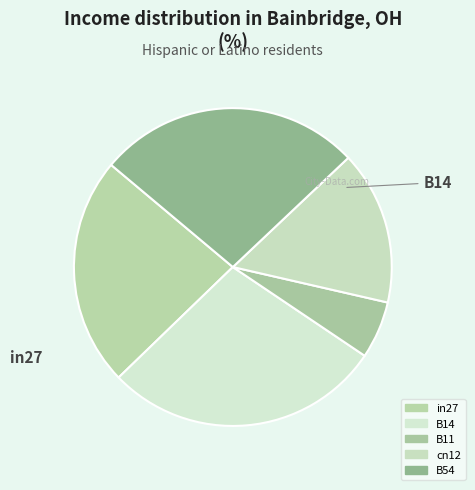

What percentage is the in27 slice, to the nearest percent?

23%